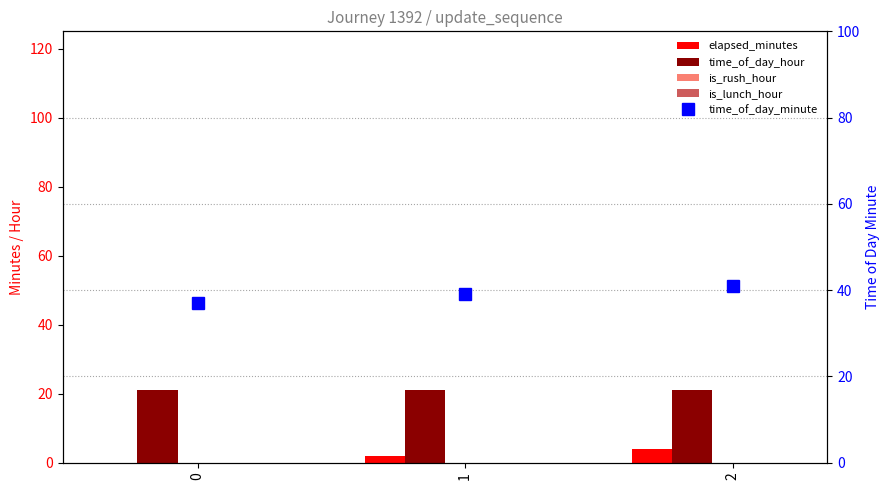

What are all the series names shown in the legend?

elapsed_minutes, time_of_day_hour, is_rush_hour, is_lunch_hour, time_of_day_minute